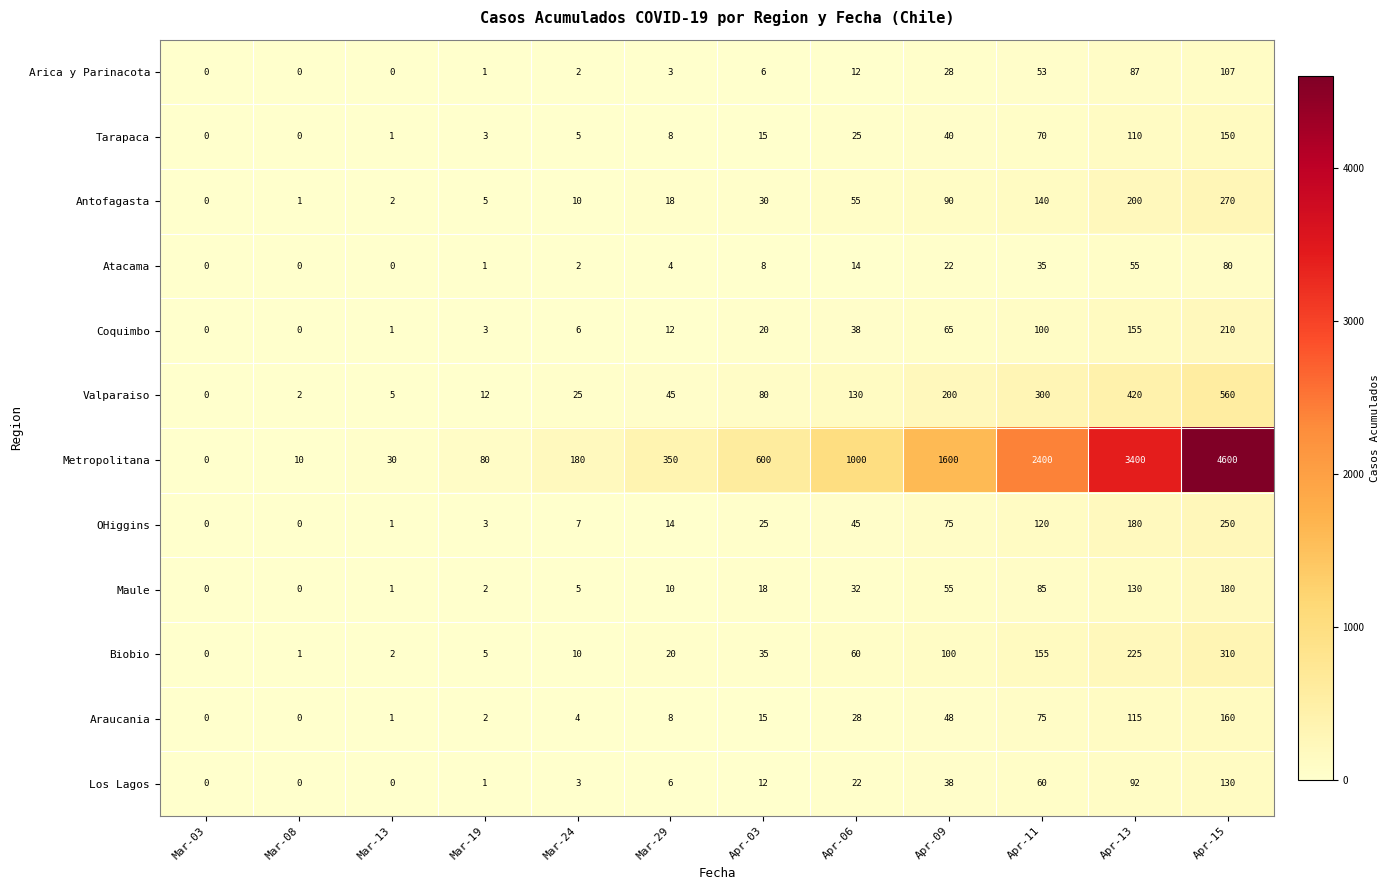

What is the average value of the Valparaiso series?

148